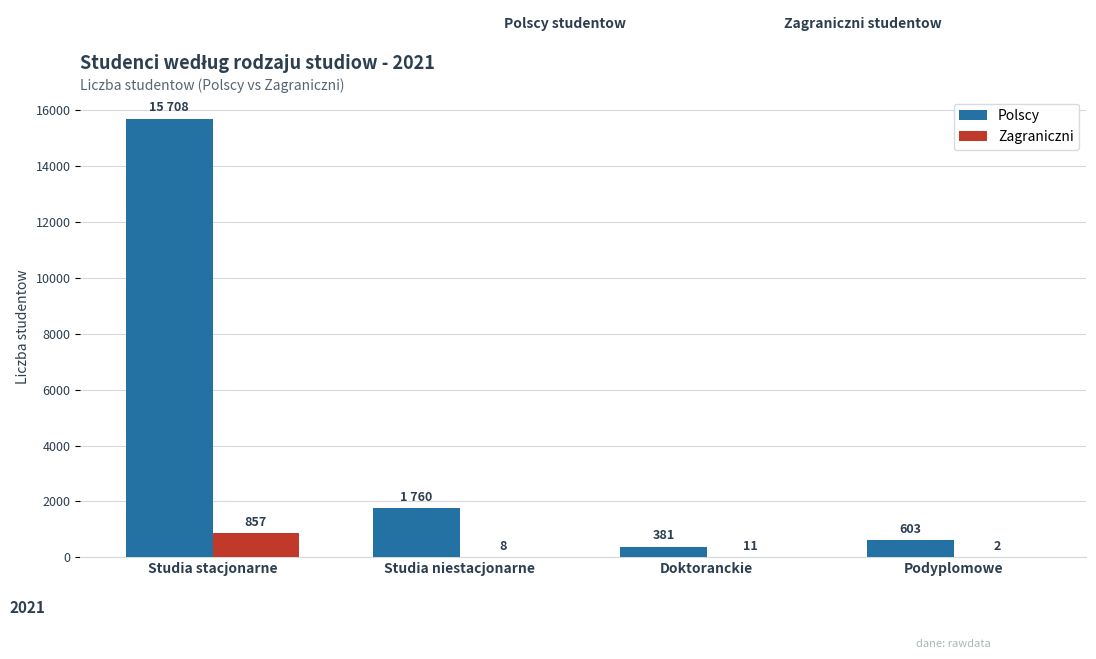

How many groups of bars are there?

4